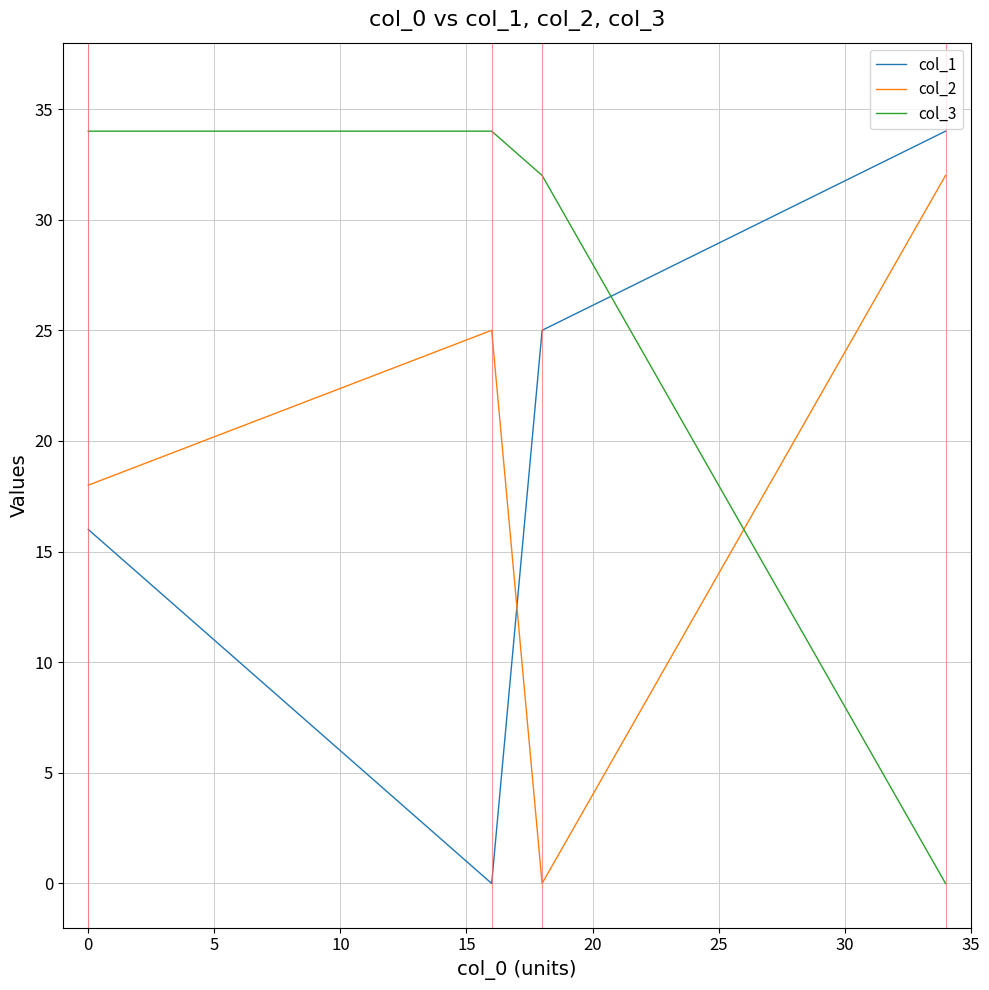

How many positive values does the col_3 series have?

3